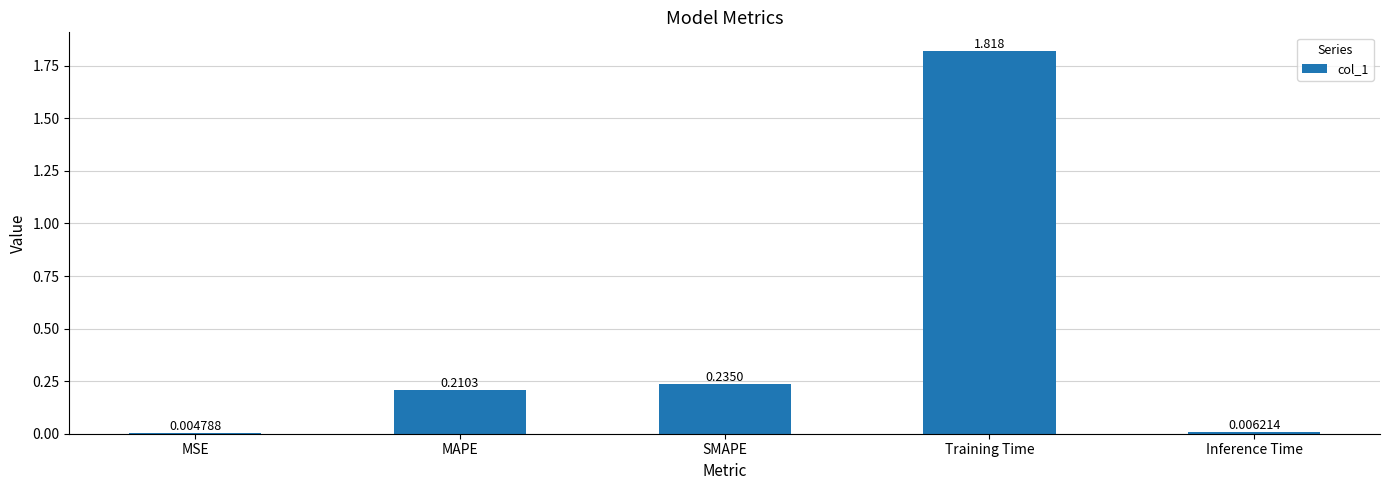

What is the sum of all values?

2.3